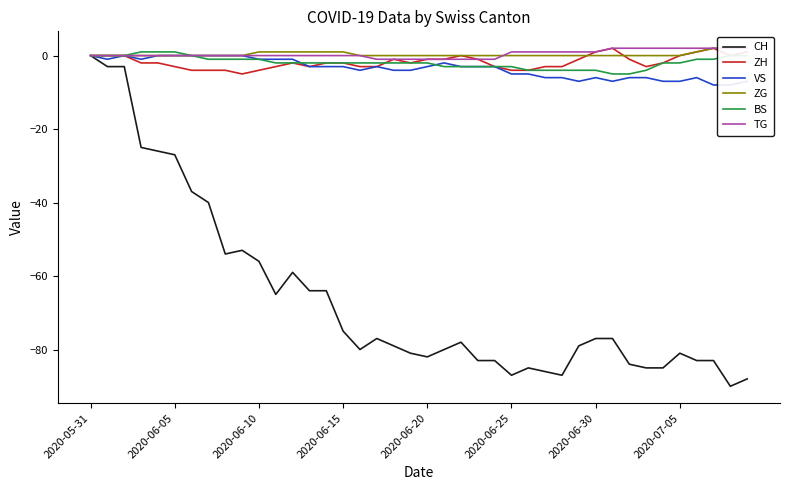

How many data points in CH are above -78?

19